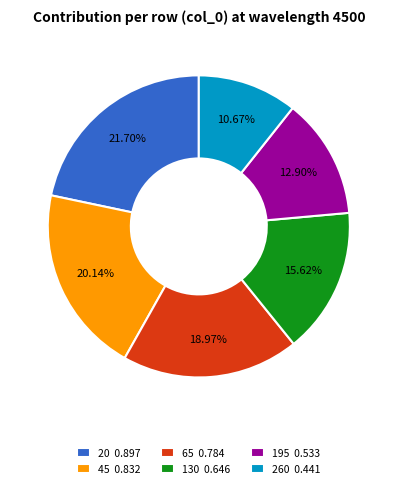

To the nearest percent, what is the average slice percentage?

17%